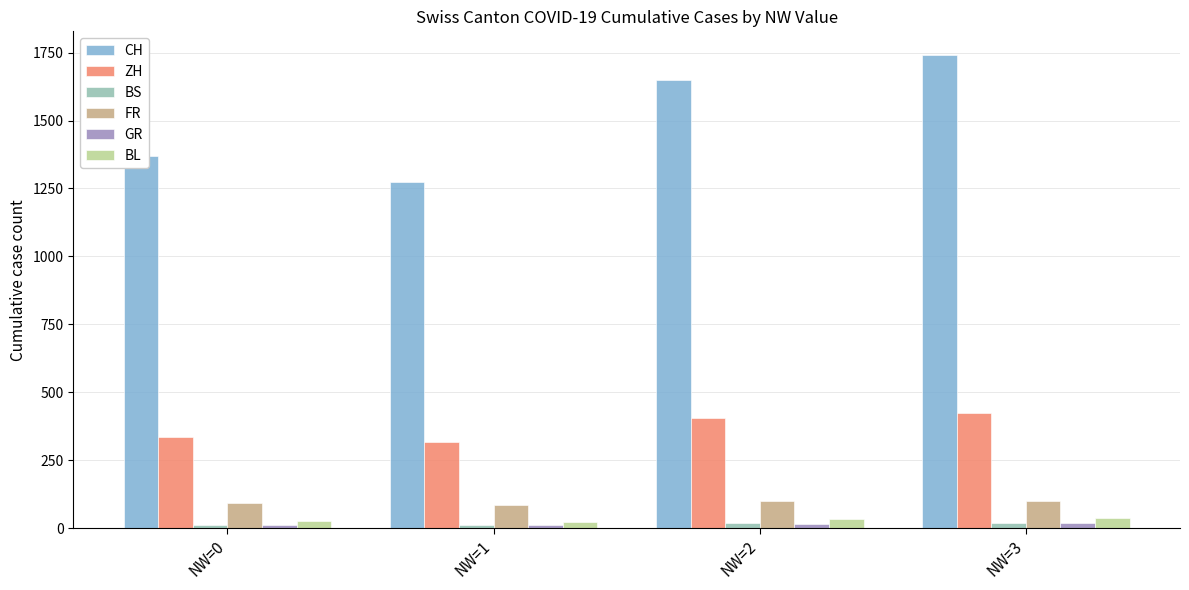

What is the average value of the FR series?

94